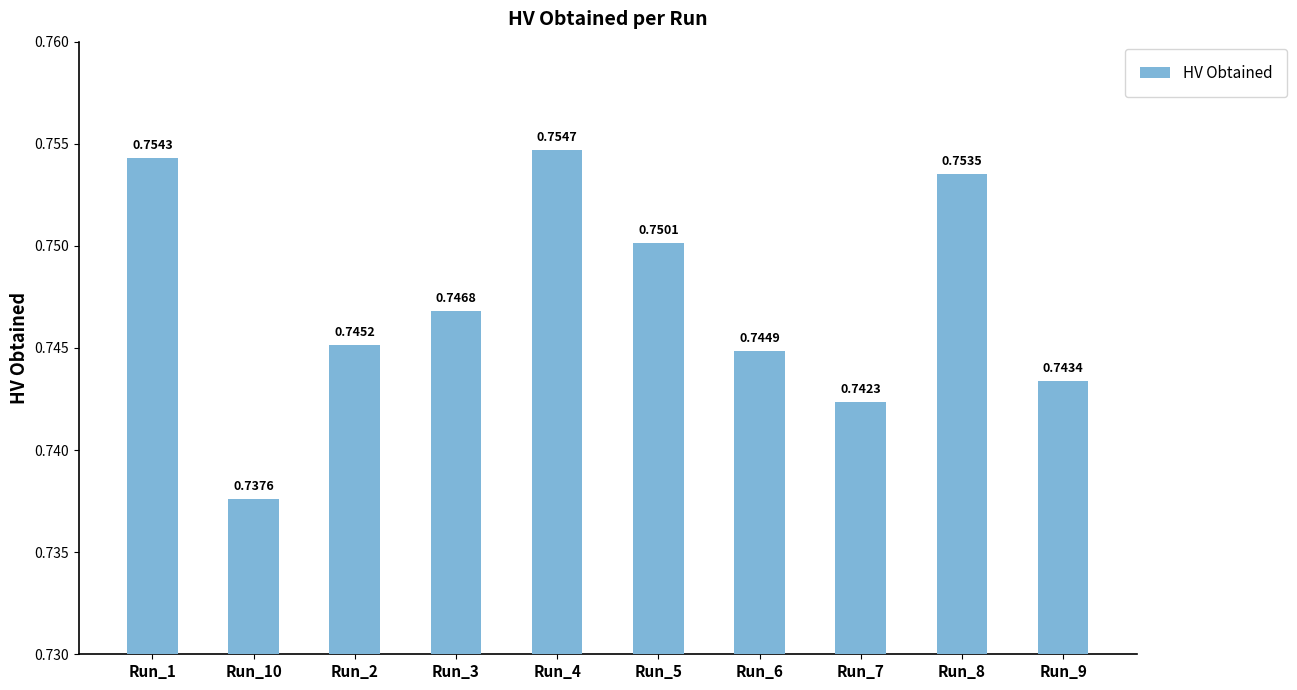

What is the sum of the values at Run_4 and Run_8?

1.5